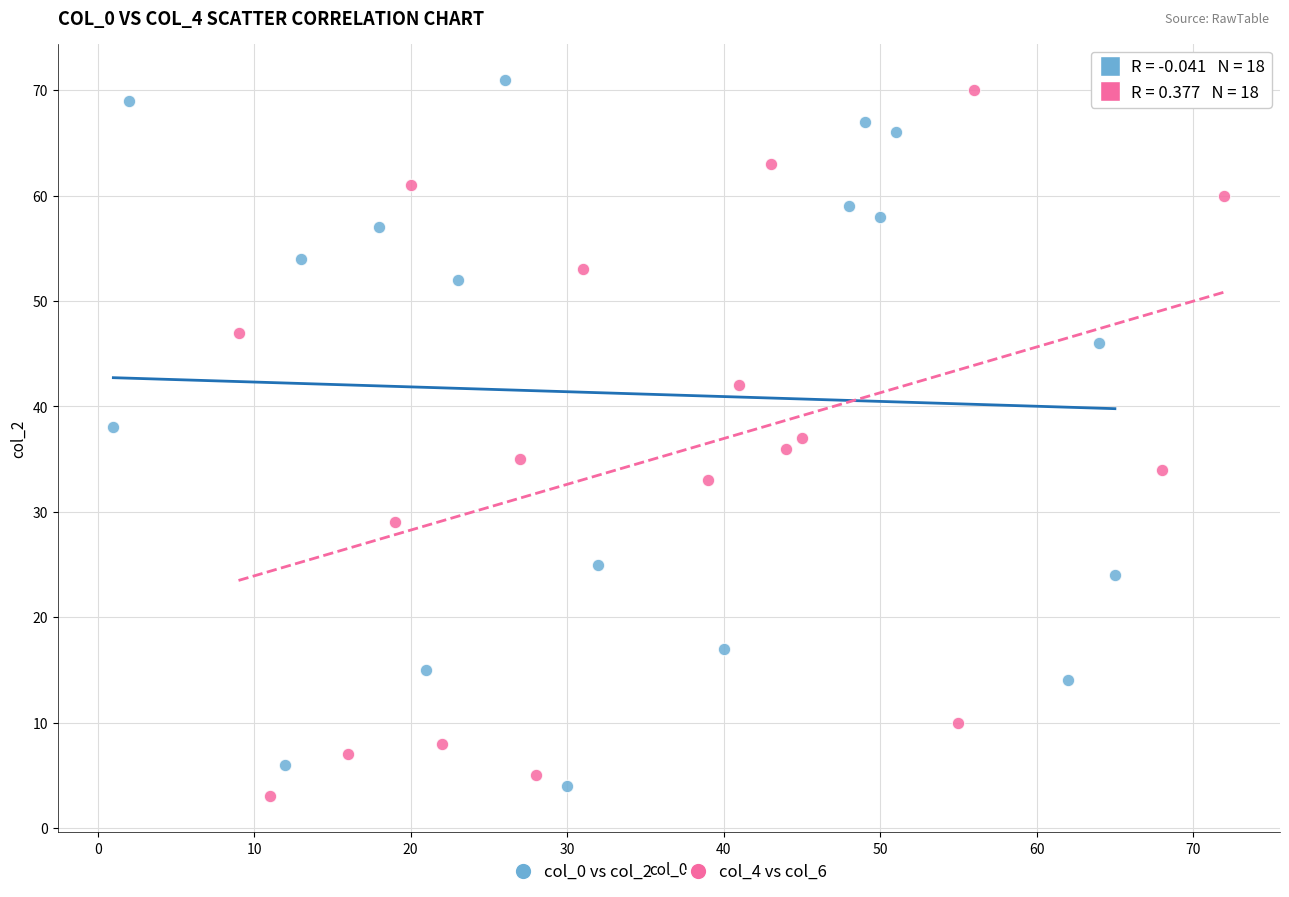

Which series reaches the maximum Y coordinate?

col_0 vs col_2